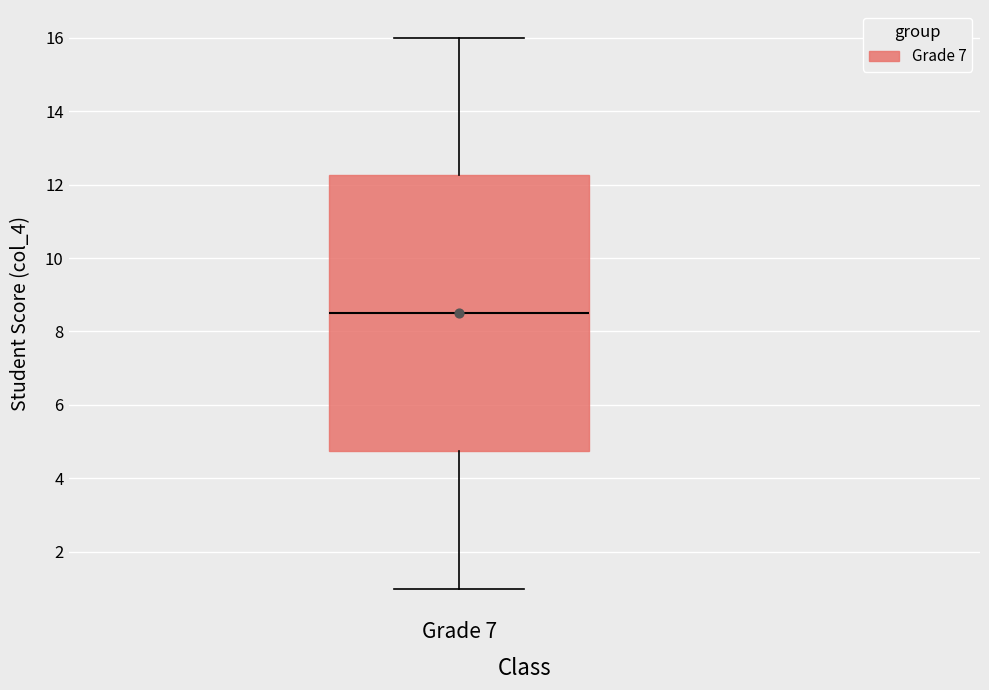

Read this box plot against the y-axis: the position of the median line, the range covered by the box, and the ends of both whiskers. The values are not printed on the chart, so give them approximately, as read against the axis.

median 8.6, box 4.8 to 12.2, whiskers 1.0 to 16.0